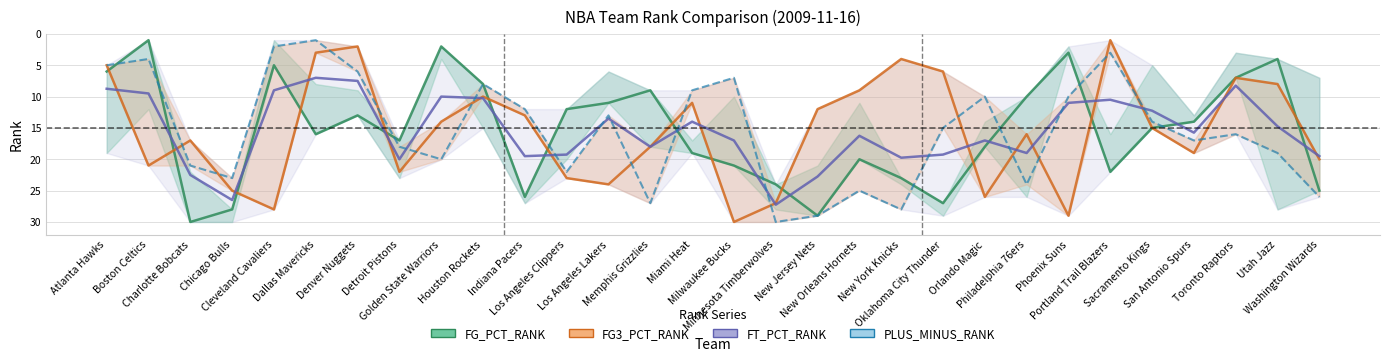

What is the approximate value at New Jersey Nets, to the nearest 10?

30